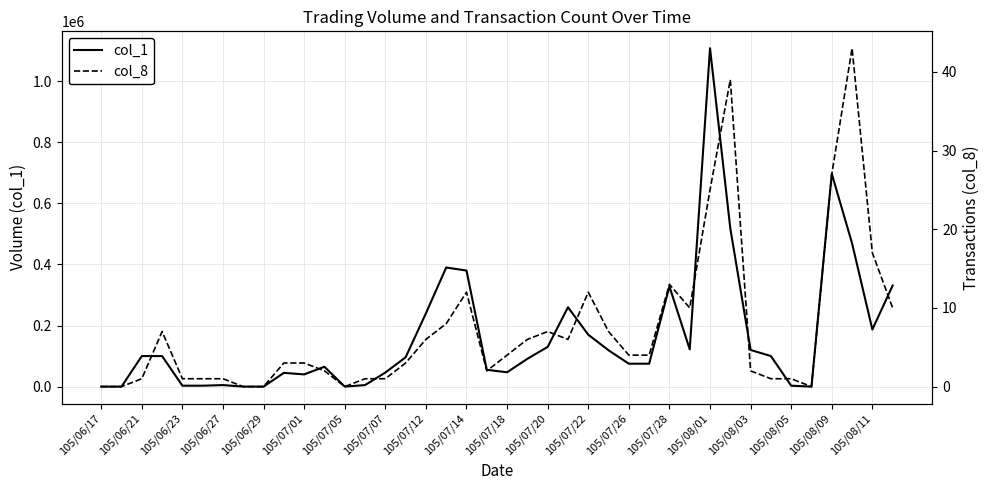

True or false: col_1 has more than 0 points higher than both neighbors.

True